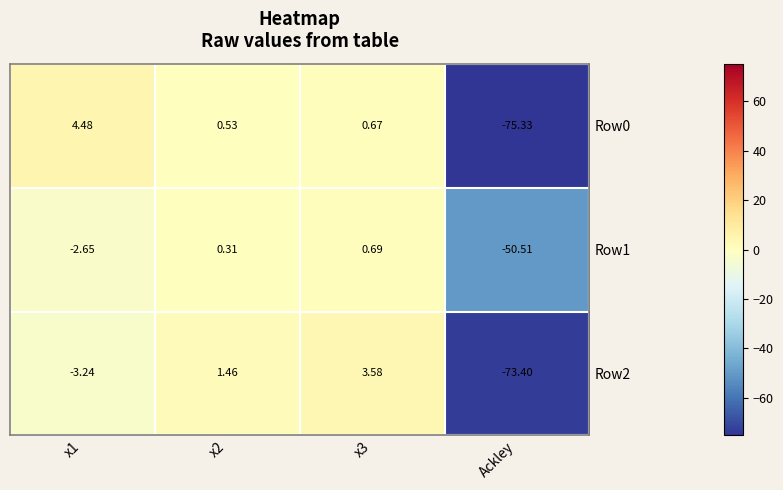

Is the value of Row0 at Ackley greater than the value of Row1 at x3?

No